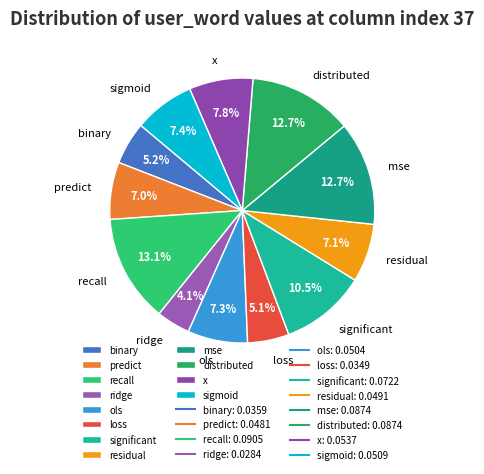

What percentage is NOT represented by x?

92.2%